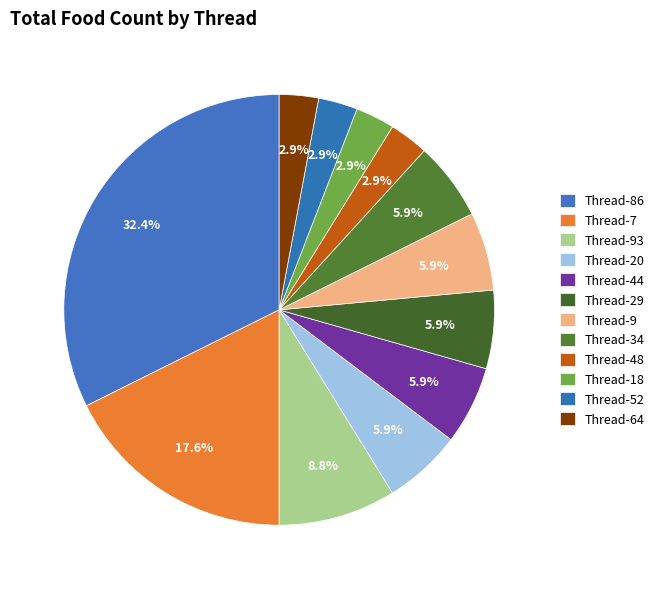

How many slices are in this pie chart?

12